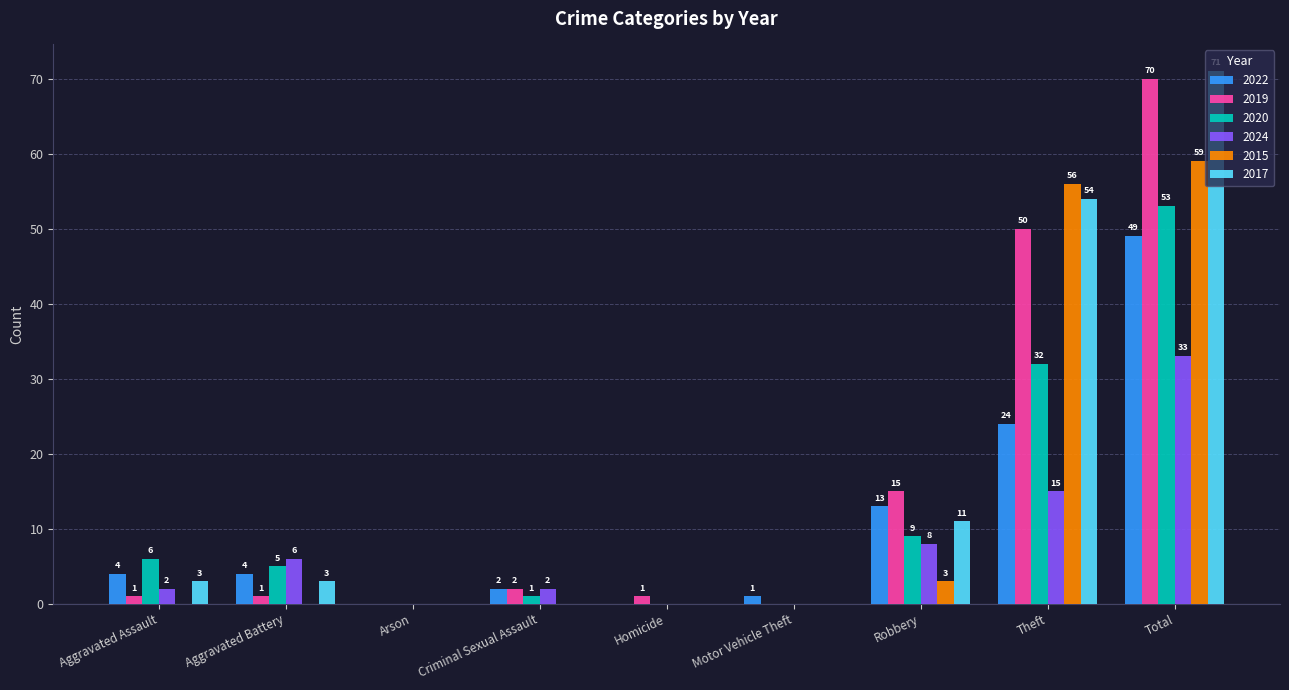

How many groups of bars are there?

9